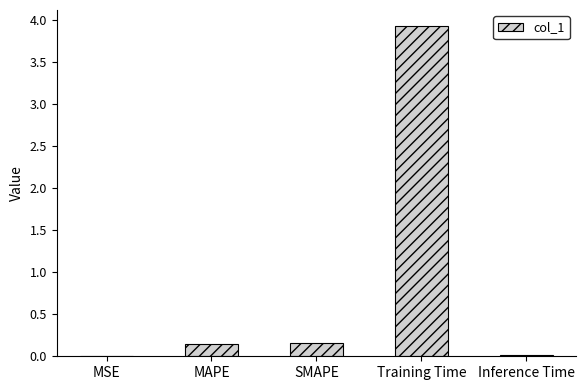

What is the greatest value displayed?

3.9